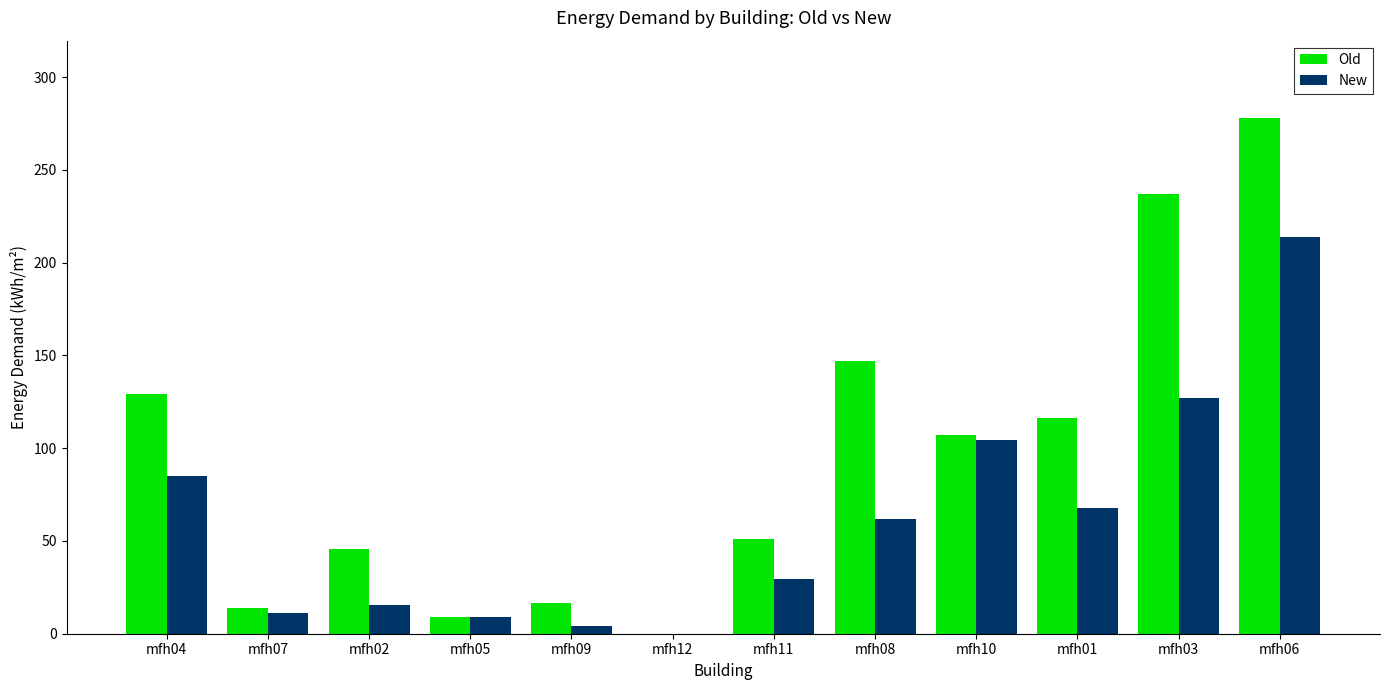

What is the greatest value displayed?

278.0